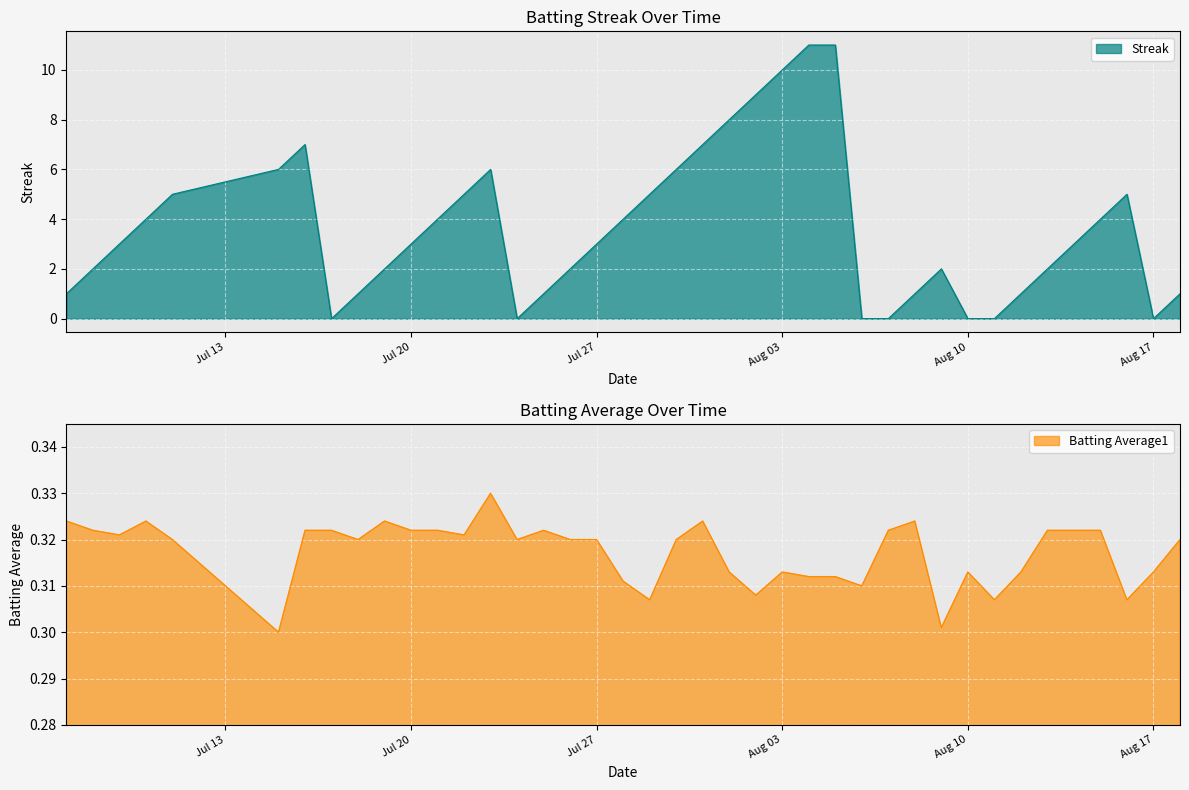

At how many categories does at least one series exceed 10?

2